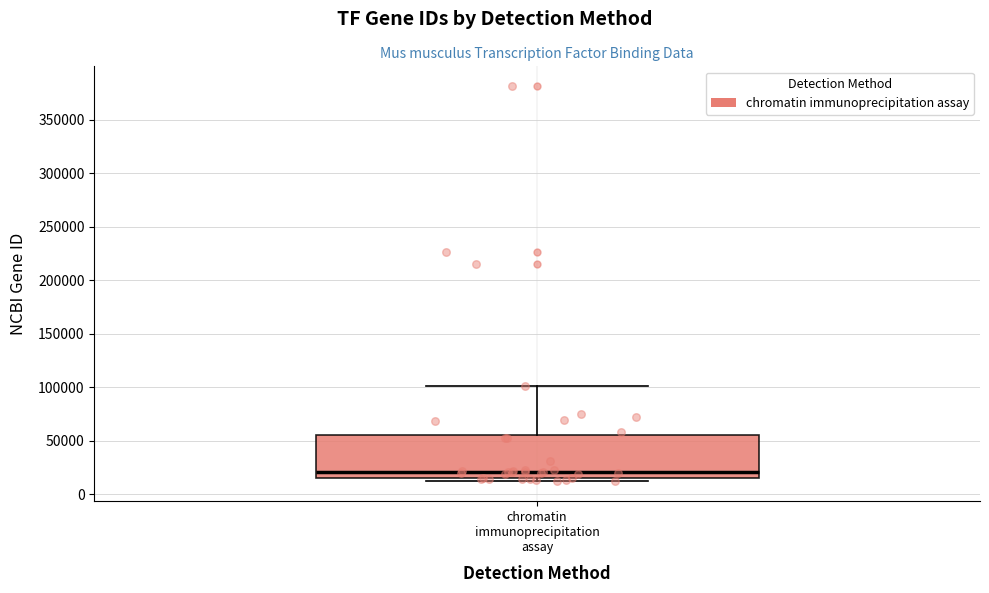

Transcribe this box plot: give where the median line is, the range the box spans, and where the two whiskers end, as read against the y-axis. The values are not printed on the chart, so give them approximately, as read against the axis.

median 20000, box 15000 to 55000, whiskers 10000 to 100000